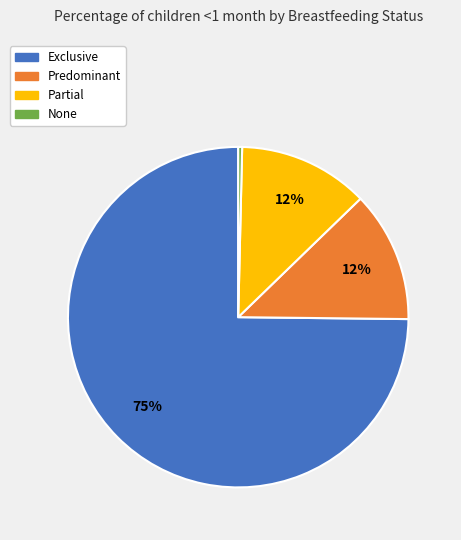

Which has a higher value, Exclusive or Predominant?

Exclusive